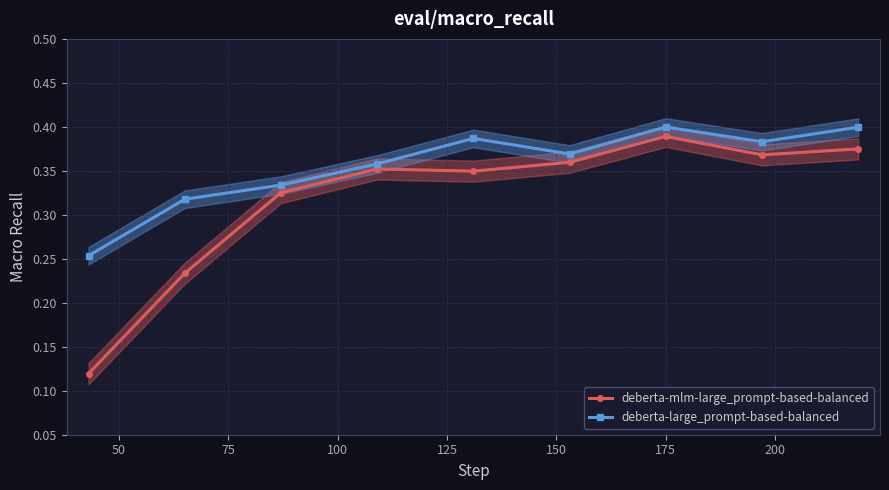

List the series in order of their peak value, highest first.

deberta-large_prompt-based-balanced, deberta-mlm-large_prompt-based-balanced